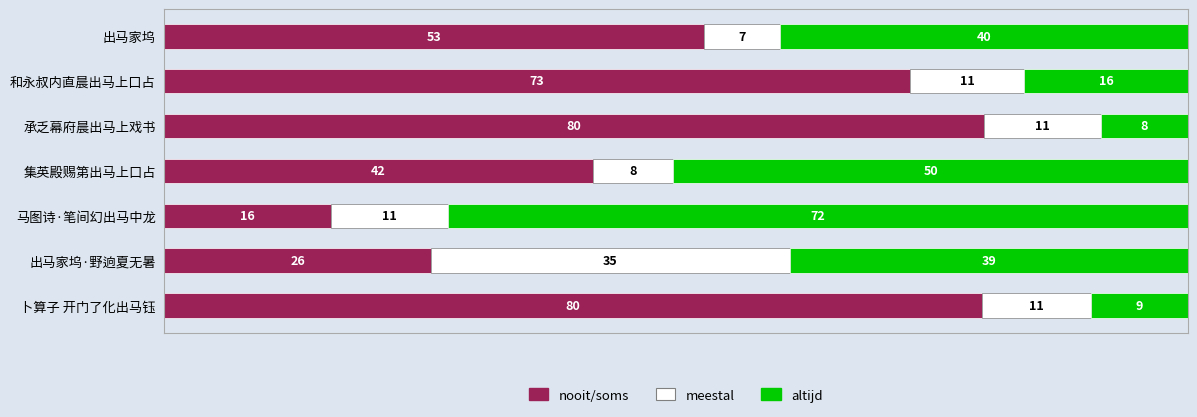

Where is nooit/soms nearest to the value 48?

出马家坞